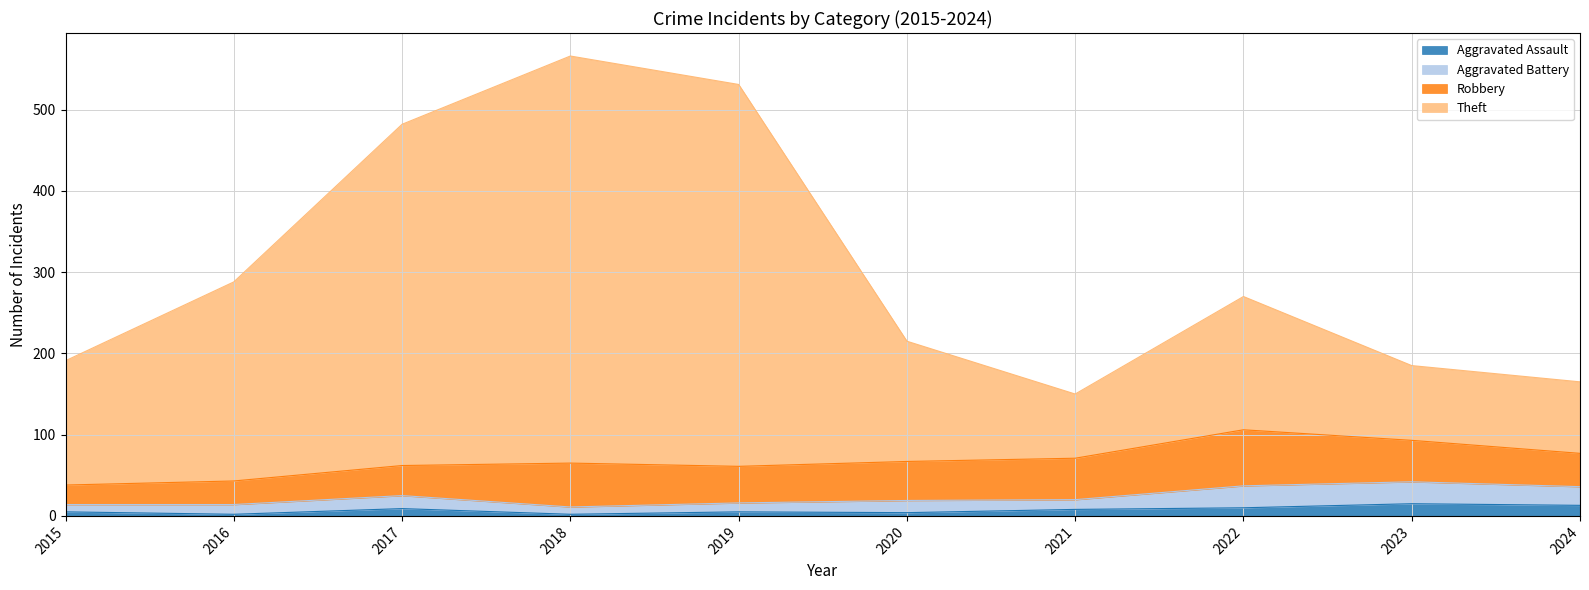

What is the total value across all series at 2024?

165